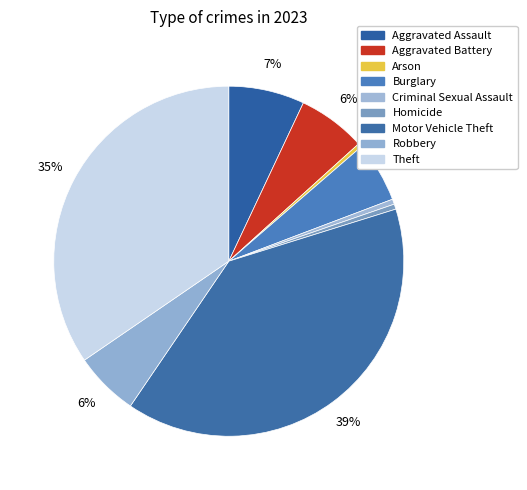

How many segments does this pie chart have?

9